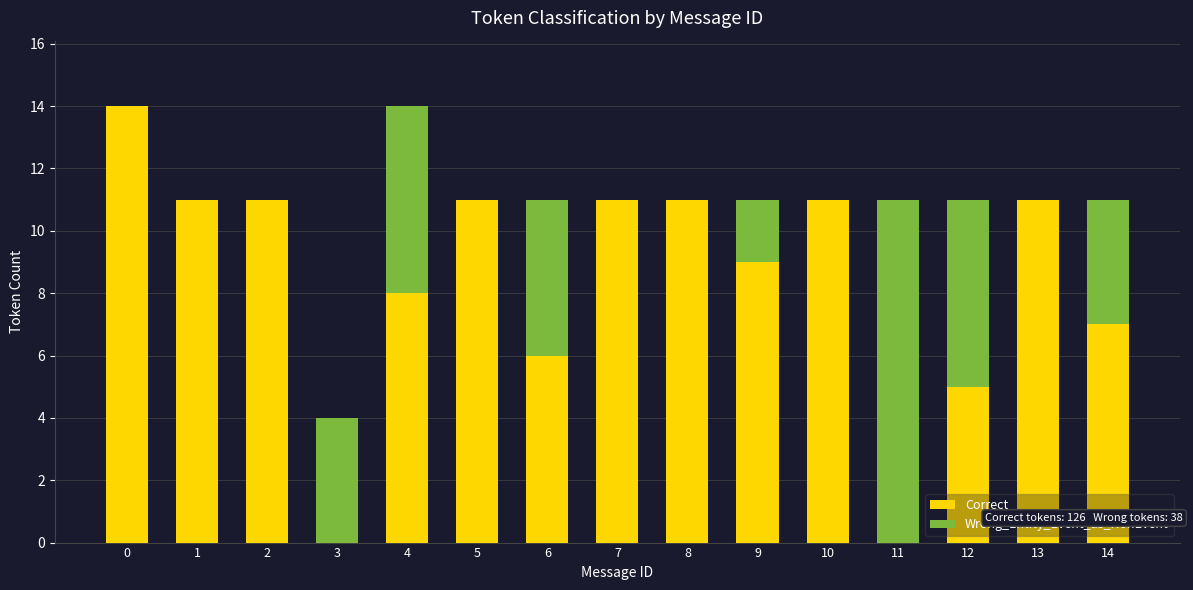

Is it true that Correct equals 8 at 11?

False